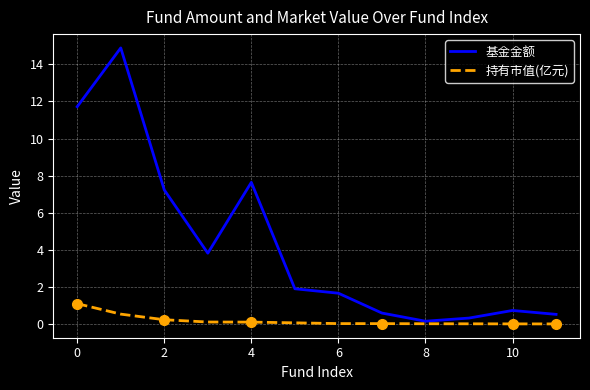

The 基金金额 series shows 11.7 at 0. True or false?

True